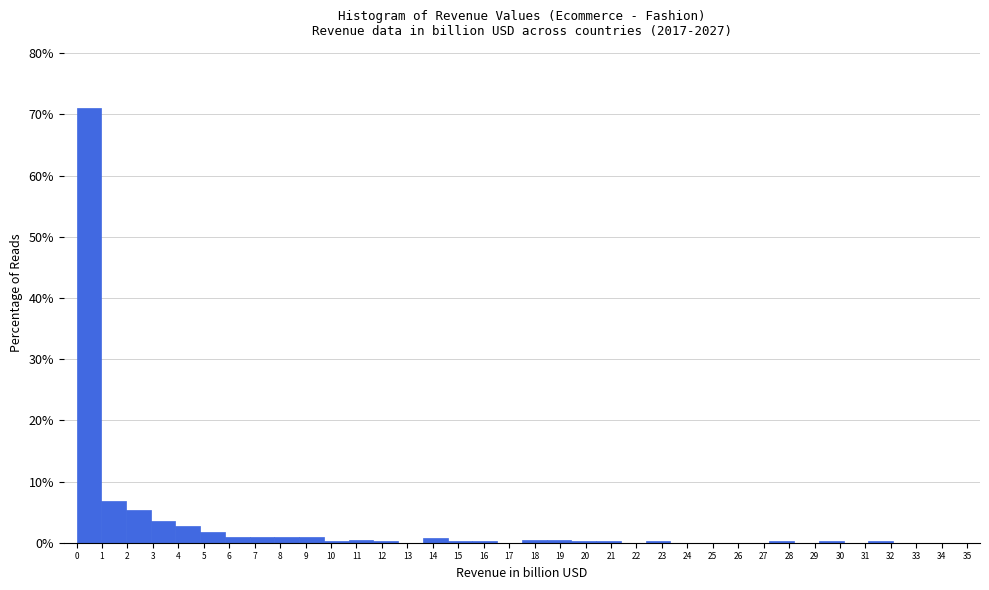

What is the height of the bar covering 4.9 to 5.8 on the x-axis? Neither the bar edges nor the heights are printed on the chart, so give them approximately, as read against the axes.

2